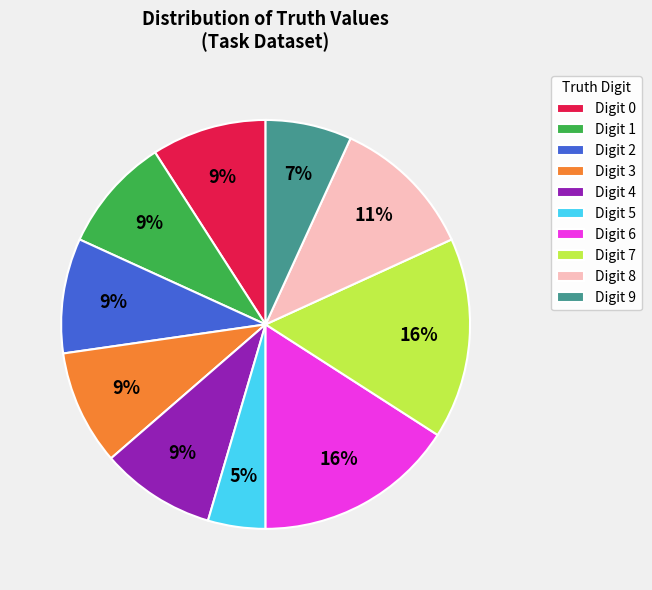

To the nearest percent, what portion does Digit 5 represent?

5%